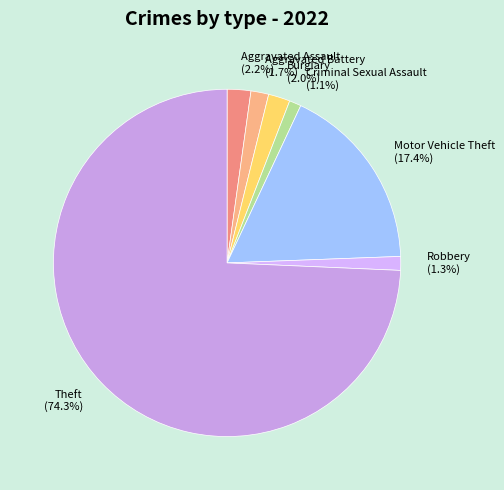

How many segments does this pie chart have?

7